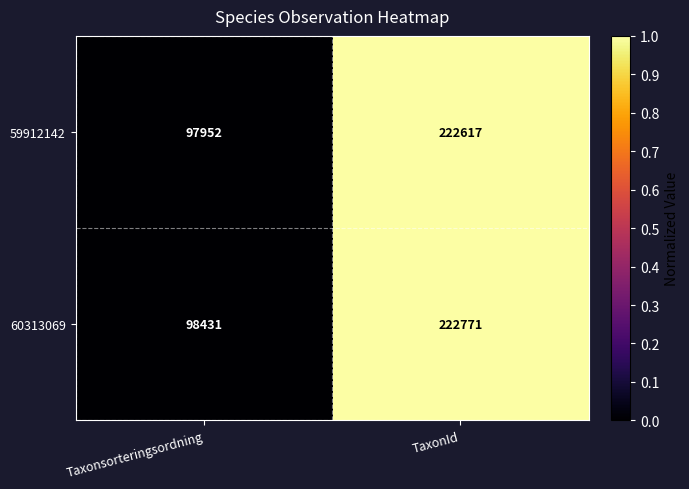

Reading left to right, what are all the values shown in this chart?

59912142: Taxonsorteringsordning=97952	TaxonId=222617
60313069: Taxonsorteringsordning=98431	TaxonId=222771